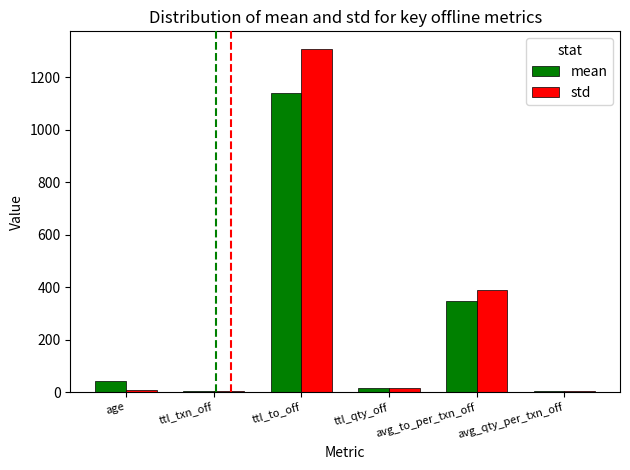

What is the total value across all series at ttl_qty_off?

30.2